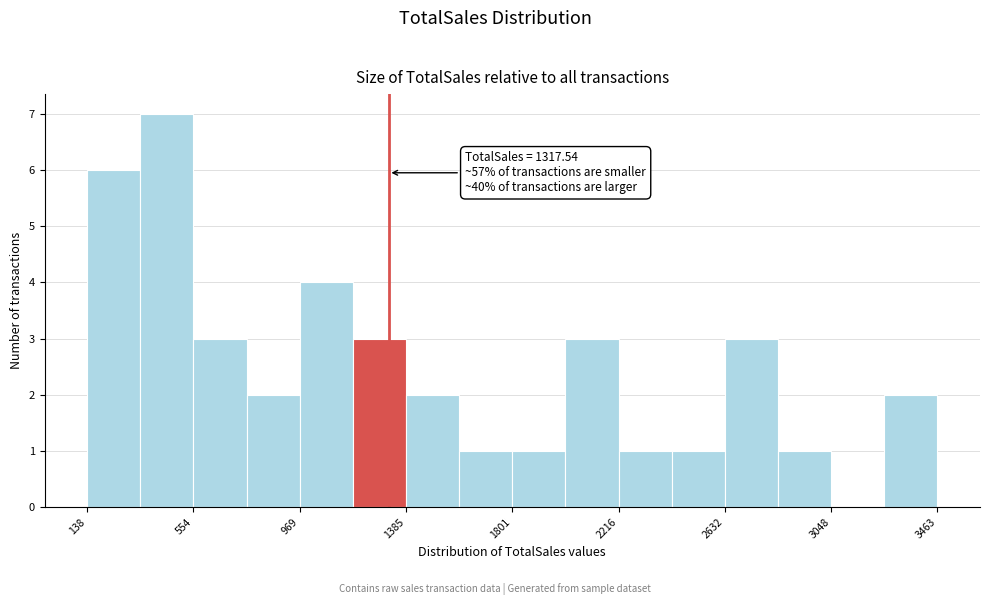

Over which range of the x-axis is the bar tallest?

350 to 550